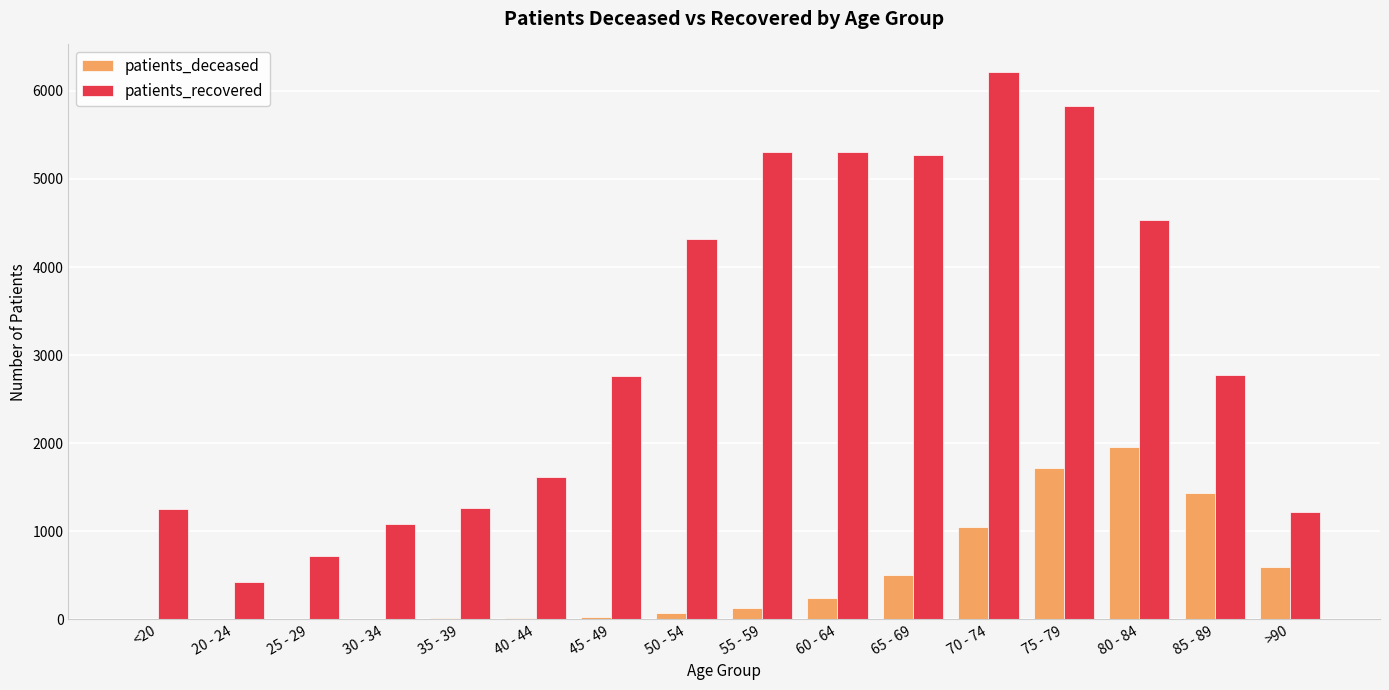

Which series changed the most between 35 - 39 and 70 - 74?

patients_recovered